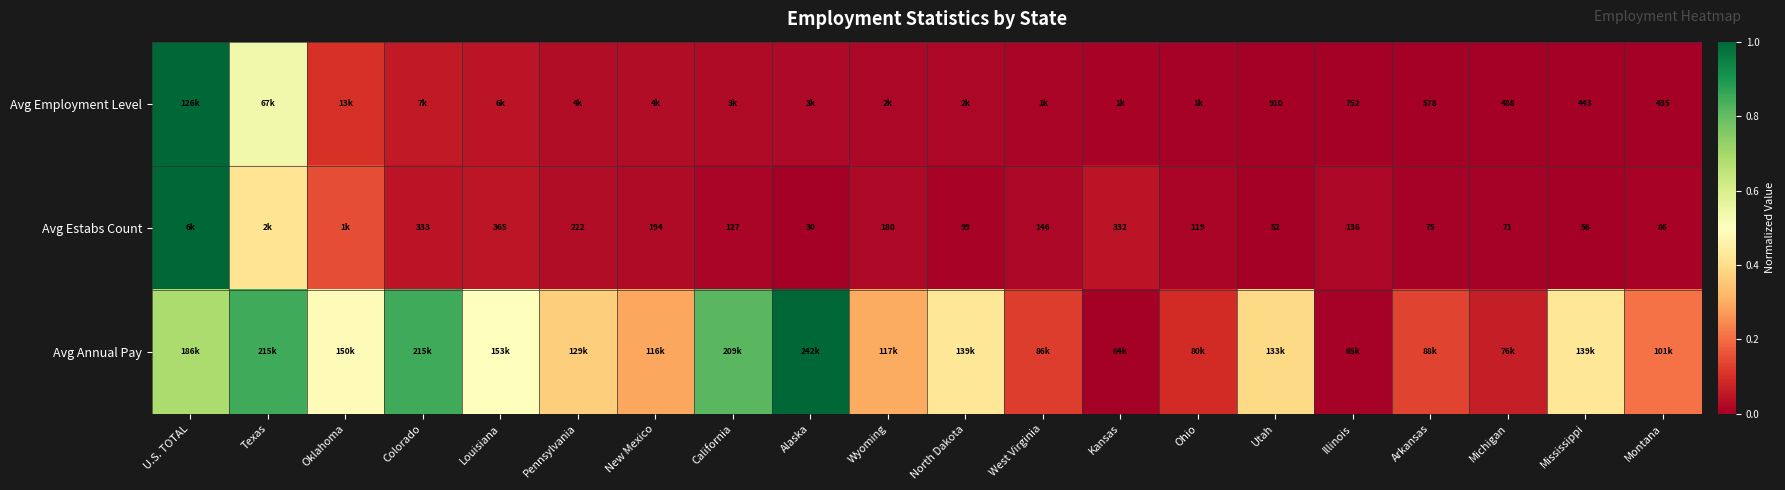

Between North Dakota and Kansas, which series saw the biggest shift?

Avg Annual Pay